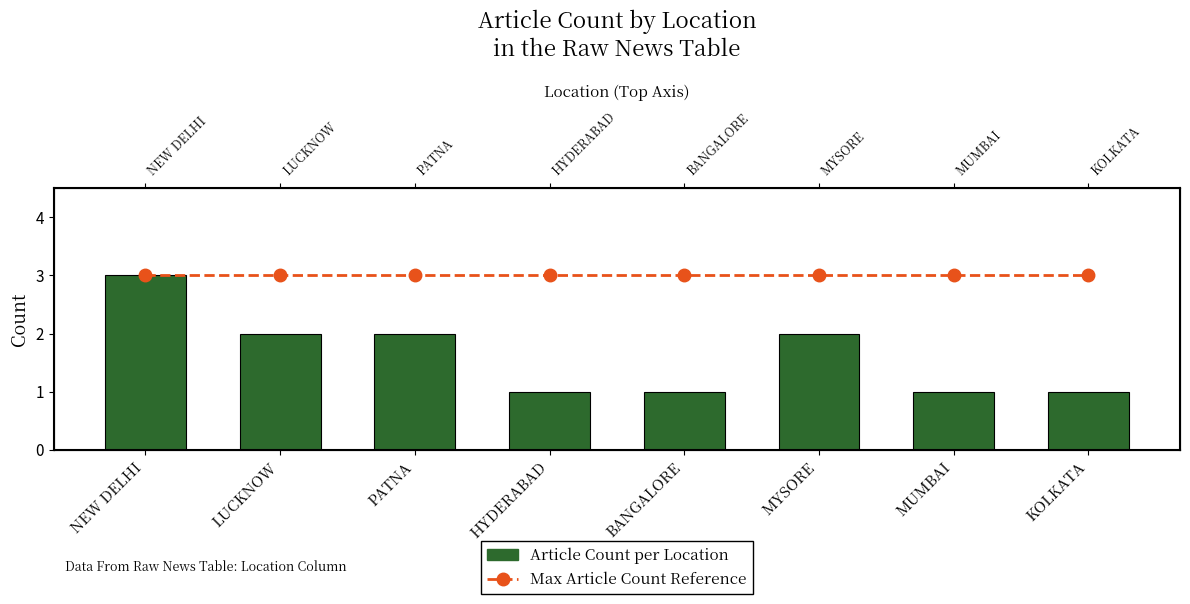

True or false: Max Article Count Reference has a value of 3 at NEW DELHI.

True